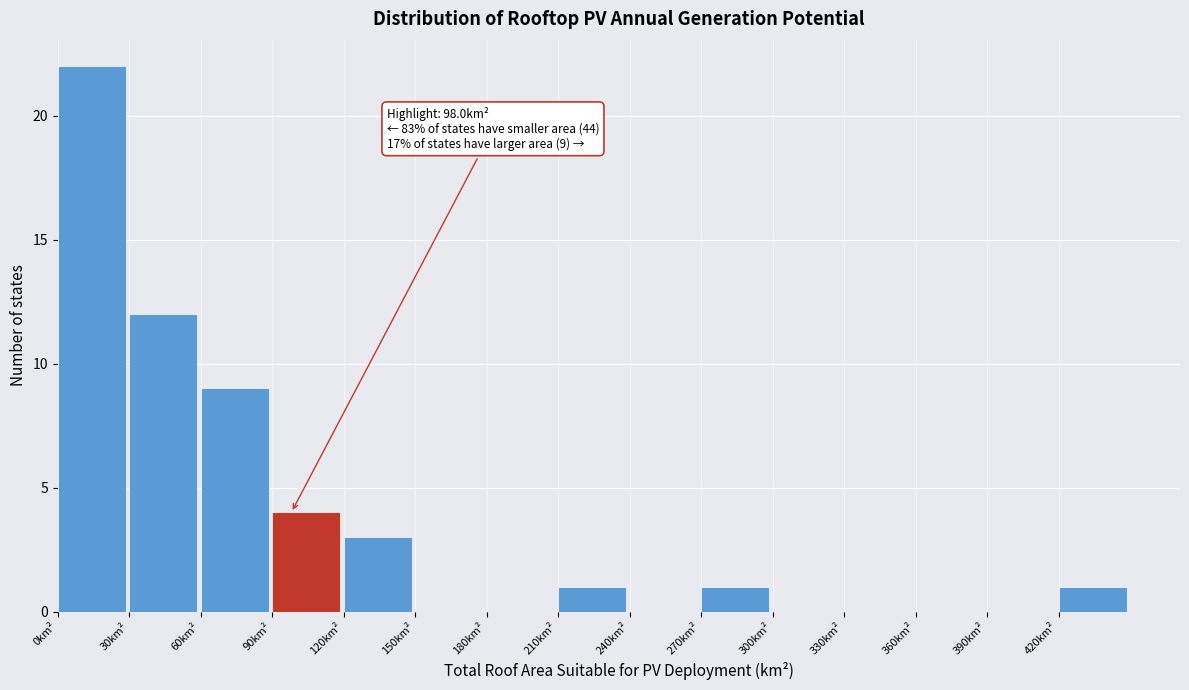

Over which range of the x-axis is the bar tallest?

0 to 30